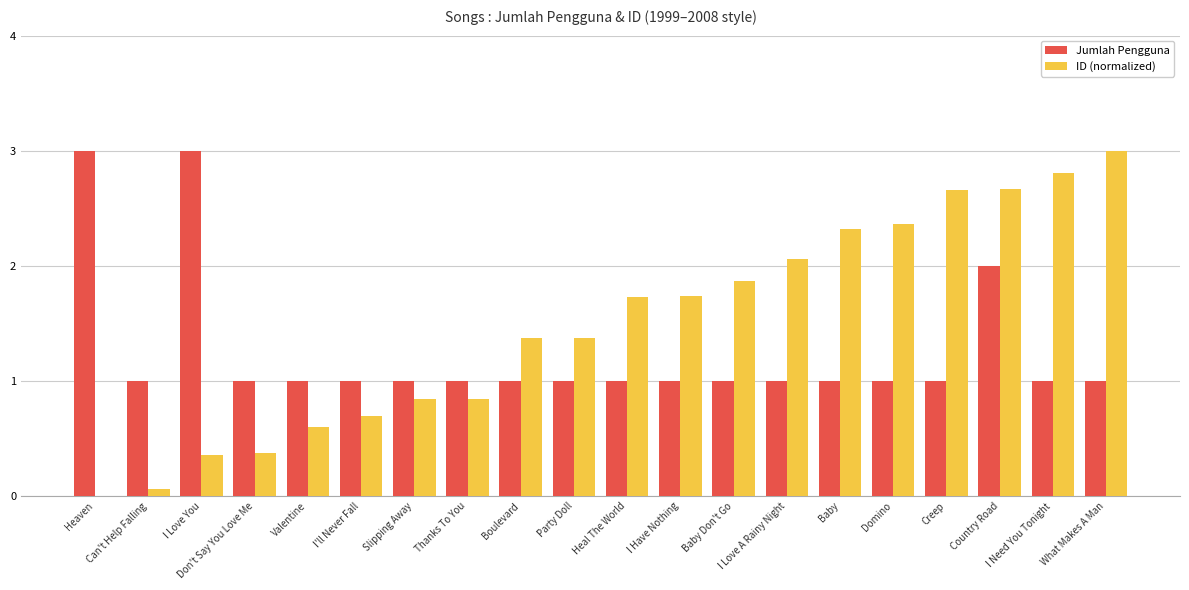

Is the value of ID (normalized) at Creep greater than the value of Jumlah Pengguna at What Makes A Man?

Yes